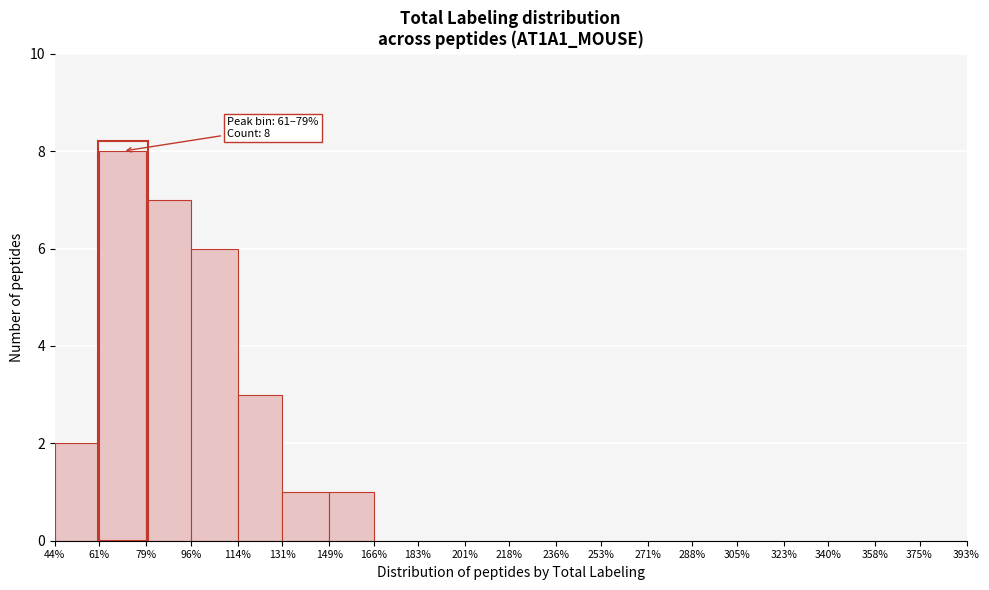

Over which range of the x-axis is the bar tallest?

61% to 79%